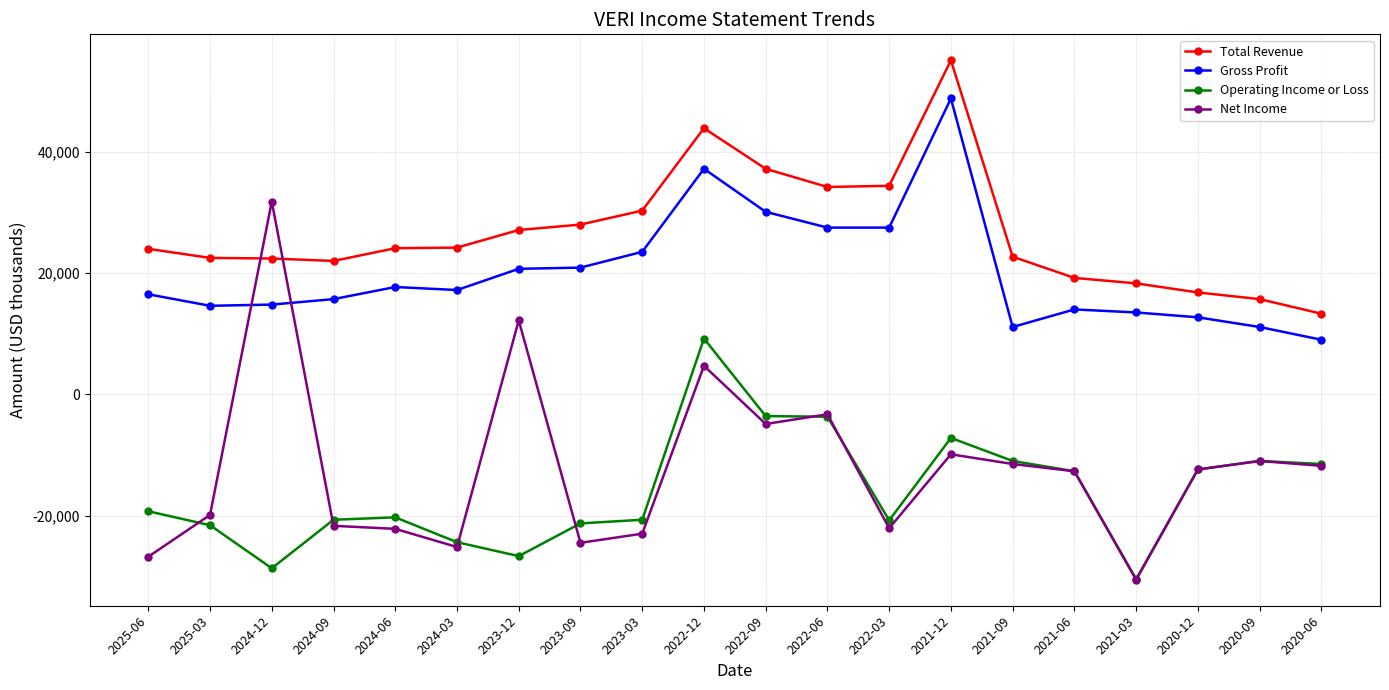

What is the difference between the highest and lowest values at 2024-12?

60500